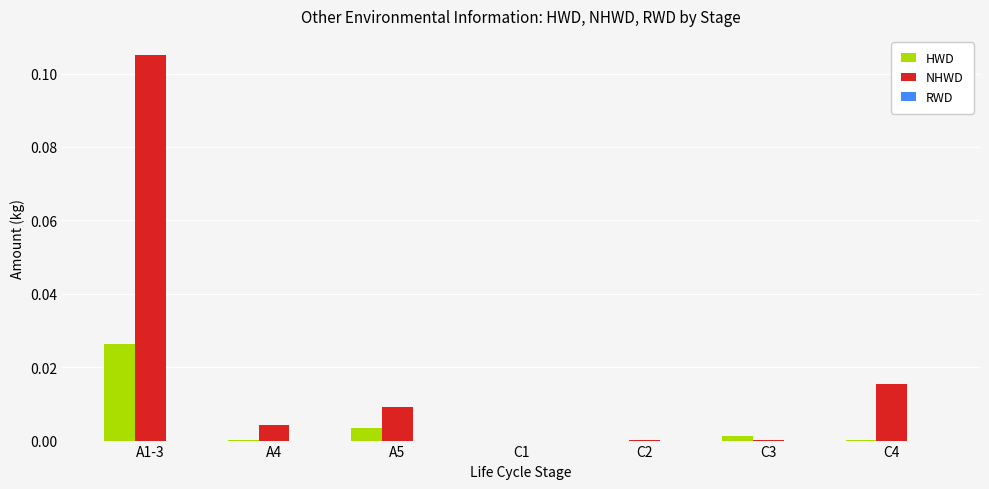

At which category is the sum across all series the highest?

A1-3